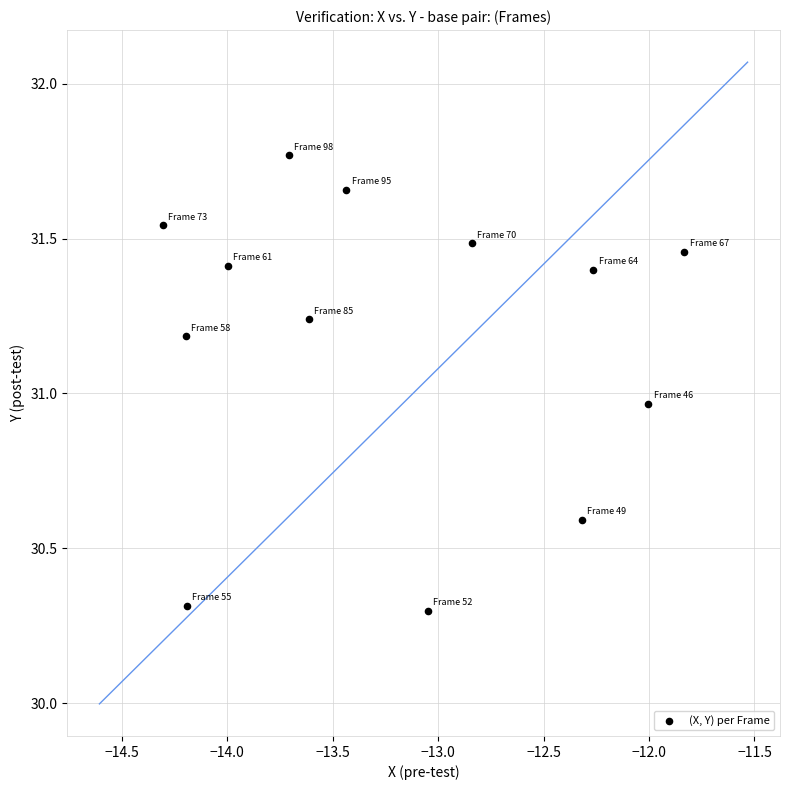

What is the range of X values (max minus min)?

2.5